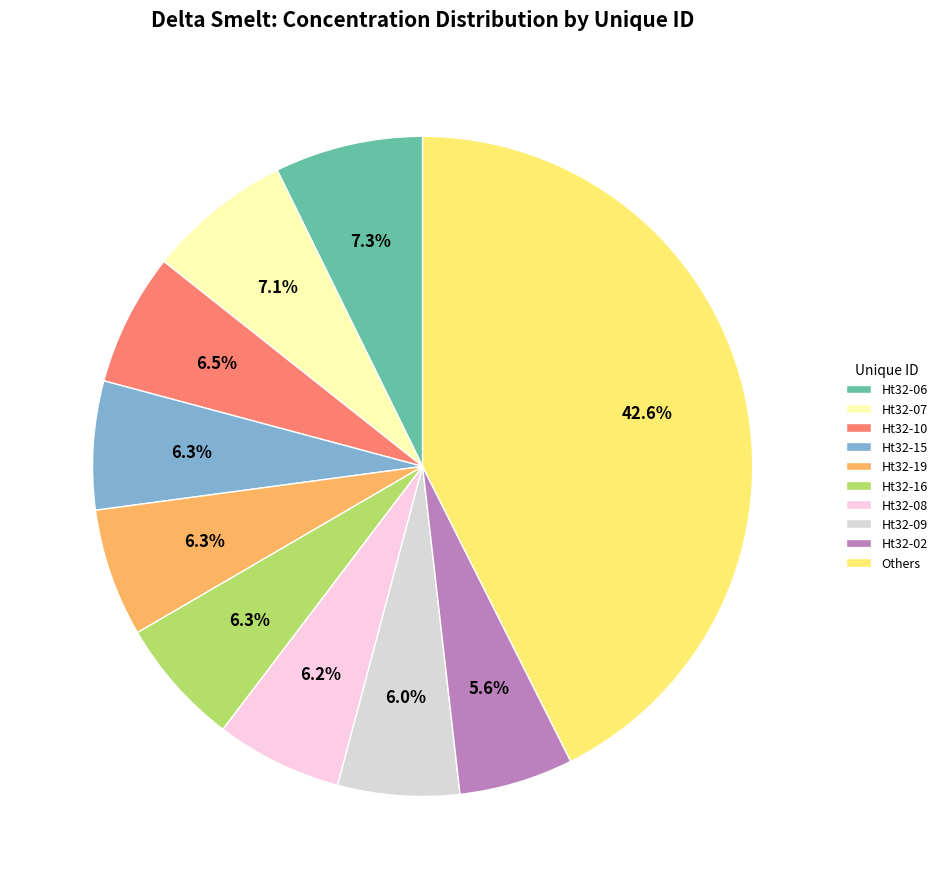

To the nearest percent, what is the difference between the largest and smallest slice percentages?

37%